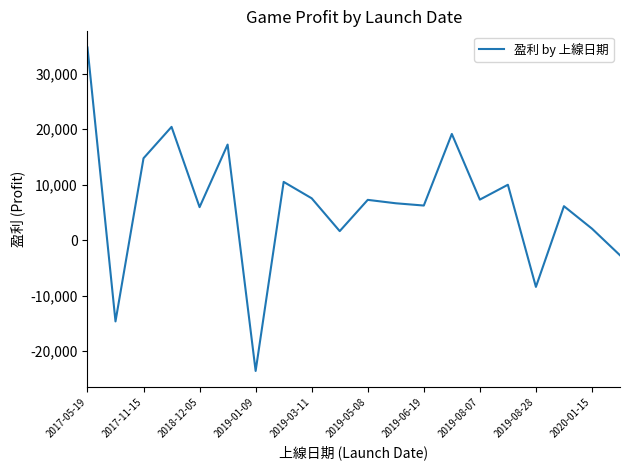

How many series are shown in this chart?

1